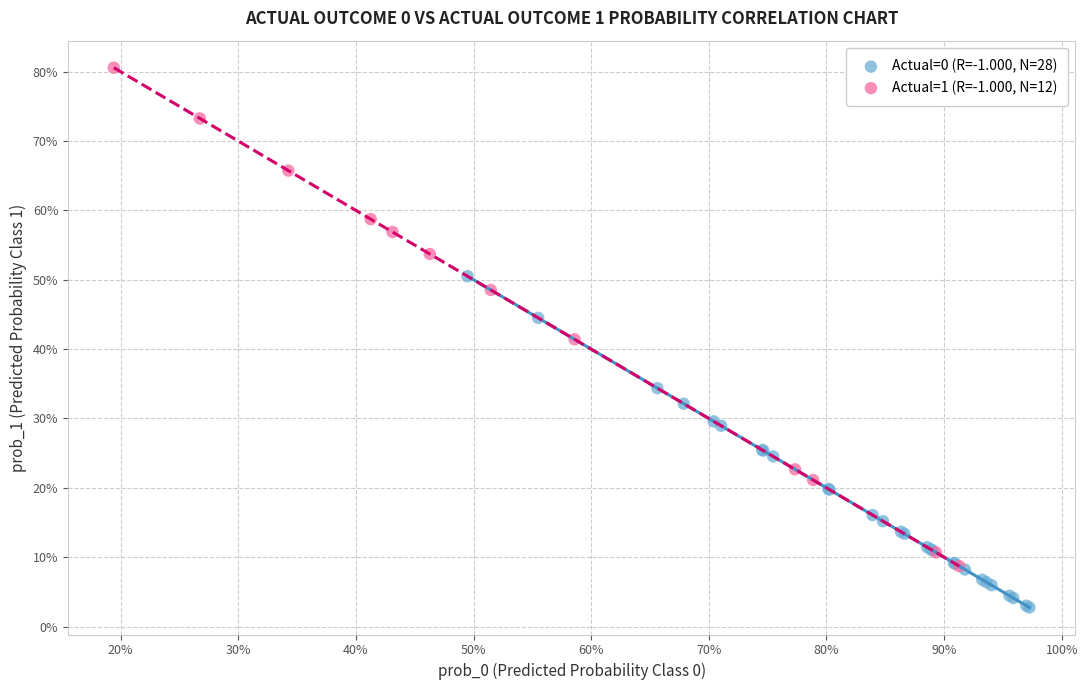

Which series contains the highest Y value?

Actual=1 (R=-1.000, N=12)